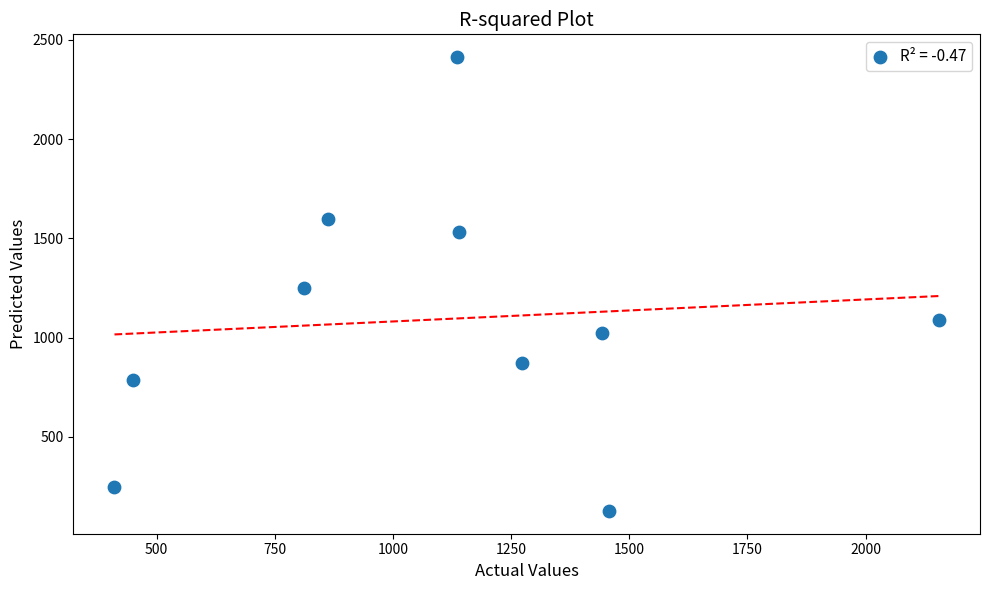

What is the range of Y values (max minus min)?

2286